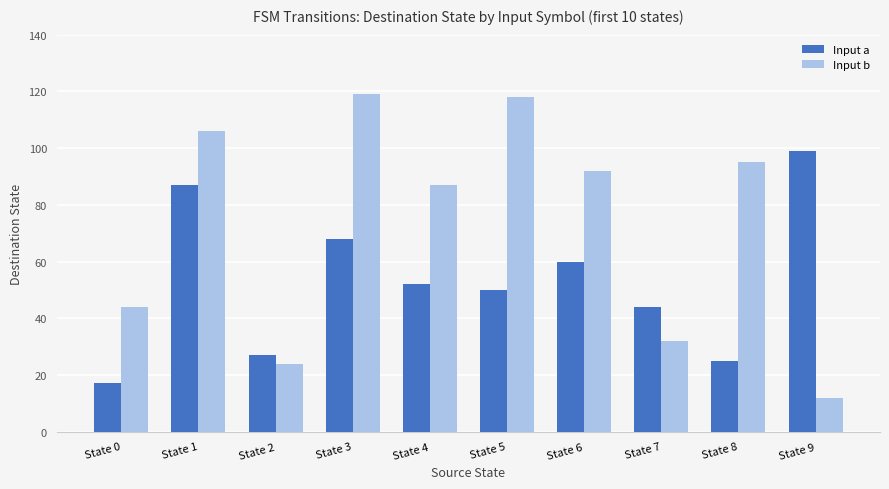

What is the difference between the second highest and second lowest values in the Input a series?

62